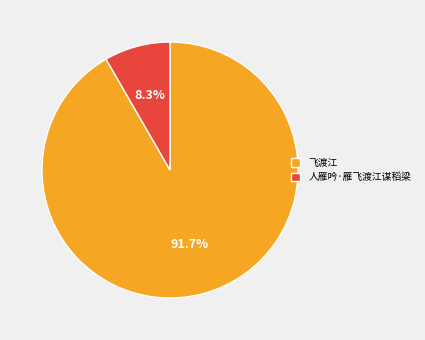

What percentage is the 飞渡江 slice, to the nearest percent?

92%